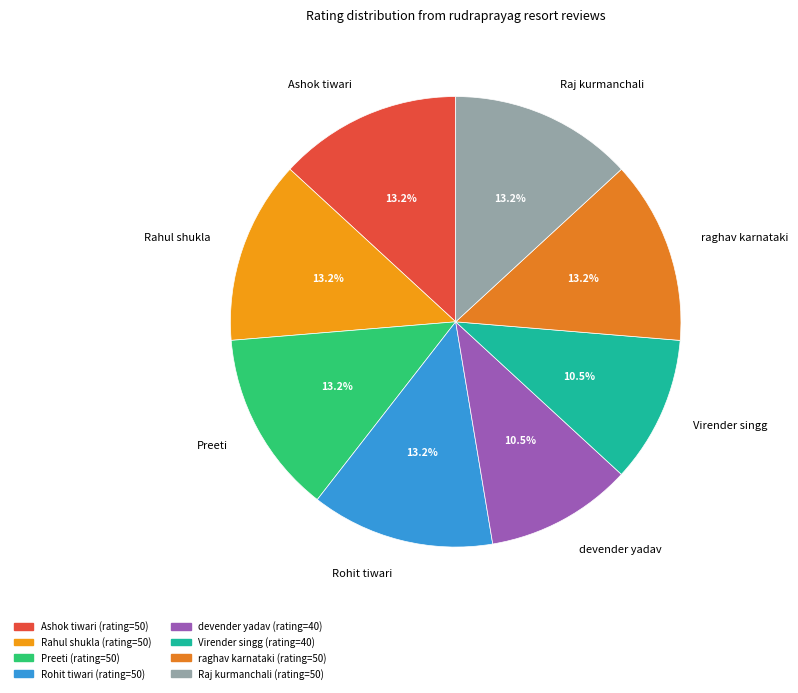

What is the total percentage of Raj kurmanchali and Ashok tiwari?

26.3%